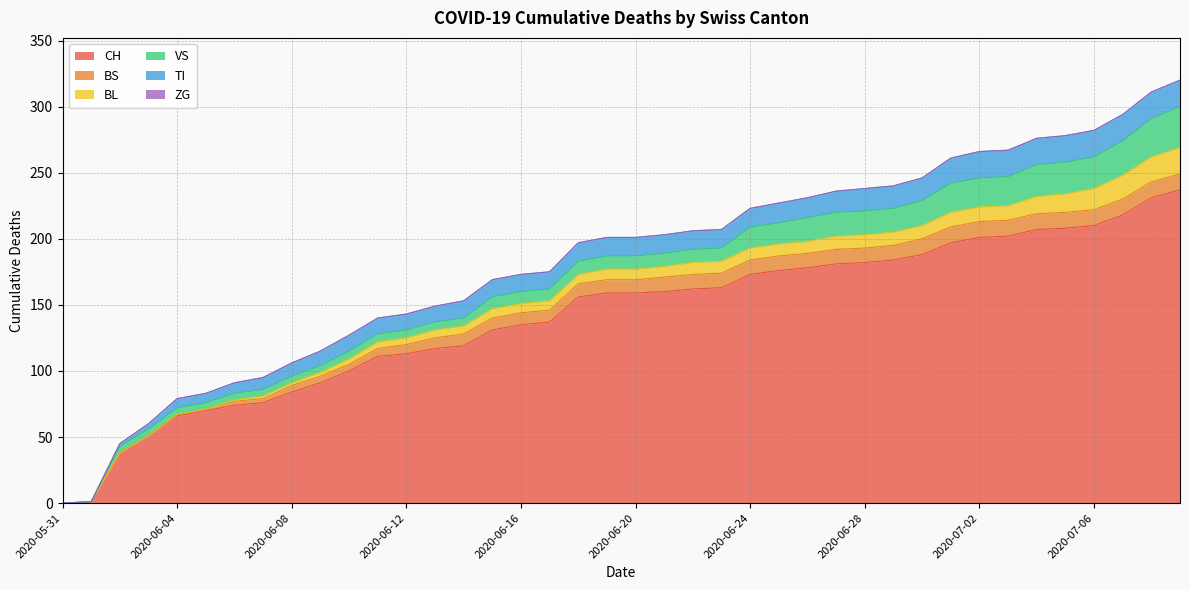

Rank the categories by VS value from highest to lowest.

2020-07-09, 2020-07-08, 2020-07-07, 2020-07-04, 2020-07-05, 2020-07-06, 2020-07-01, 2020-07-02, 2020-07-03, 2020-06-30, 2020-06-26, 2020-06-27, 2020-06-28, 2020-06-29, 2020-06-24, 2020-06-25, 2020-06-18, 2020-06-19, 2020-06-20, 2020-06-21, 2020-06-22, 2020-06-23, 2020-06-15, 2020-06-16, 2020-06-17, 2020-06-10, 2020-06-11, 2020-06-12, 2020-06-13, 2020-06-14, 2020-06-02, 2020-06-03, 2020-06-04, 2020-06-05, 2020-06-06, 2020-06-07, 2020-06-08, 2020-06-09, 2020-05-31, 2020-06-01